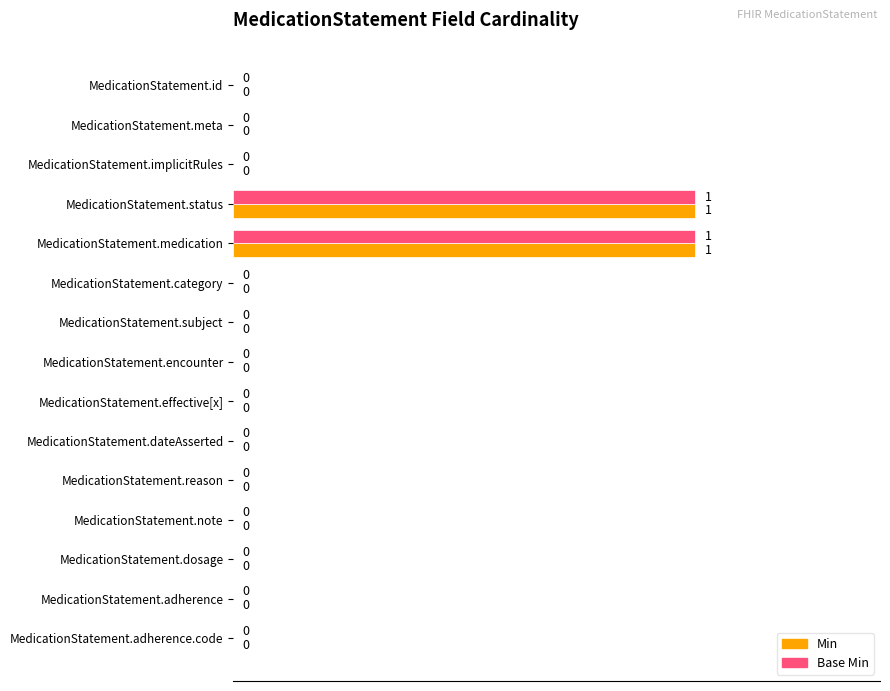

True or false: Min has a value of 0 at MedicationStatement.dosage.

True